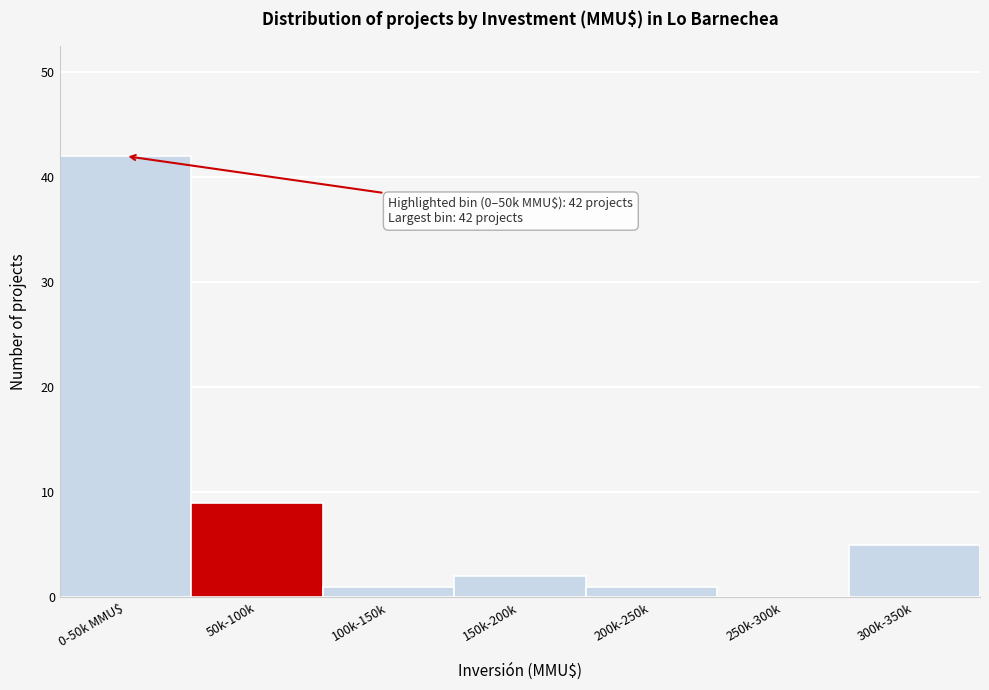

Reading left to right, list all the values displayed in this chart.

0-50k MMU$=42	50k-100k=9	100k-150k=1	150k-200k=2	200k-250k=1	250k-300k=0	300k-350k=5